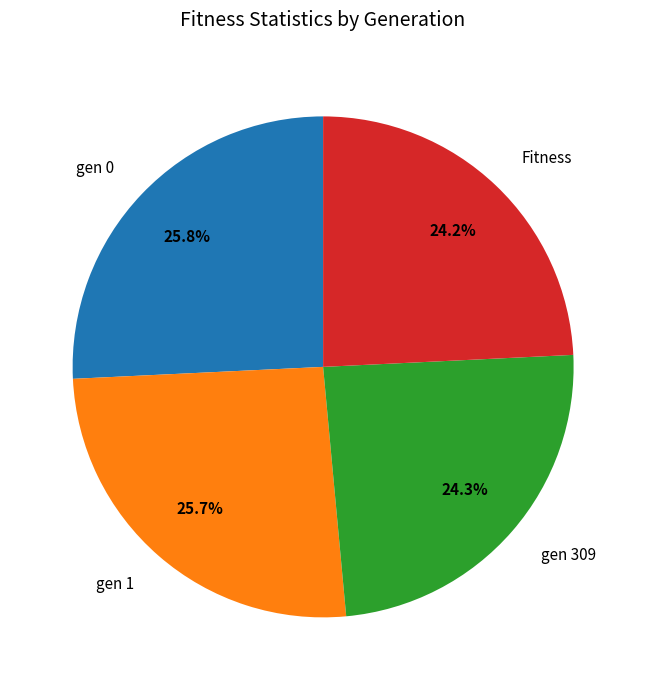

To the nearest percent, what is the difference between the largest and smallest slice percentages?

2%